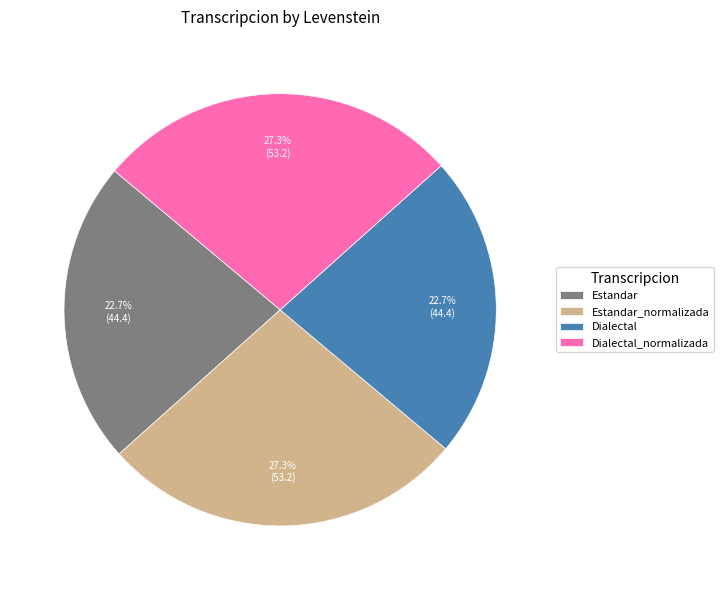

Count the number of slices in the pie.

4